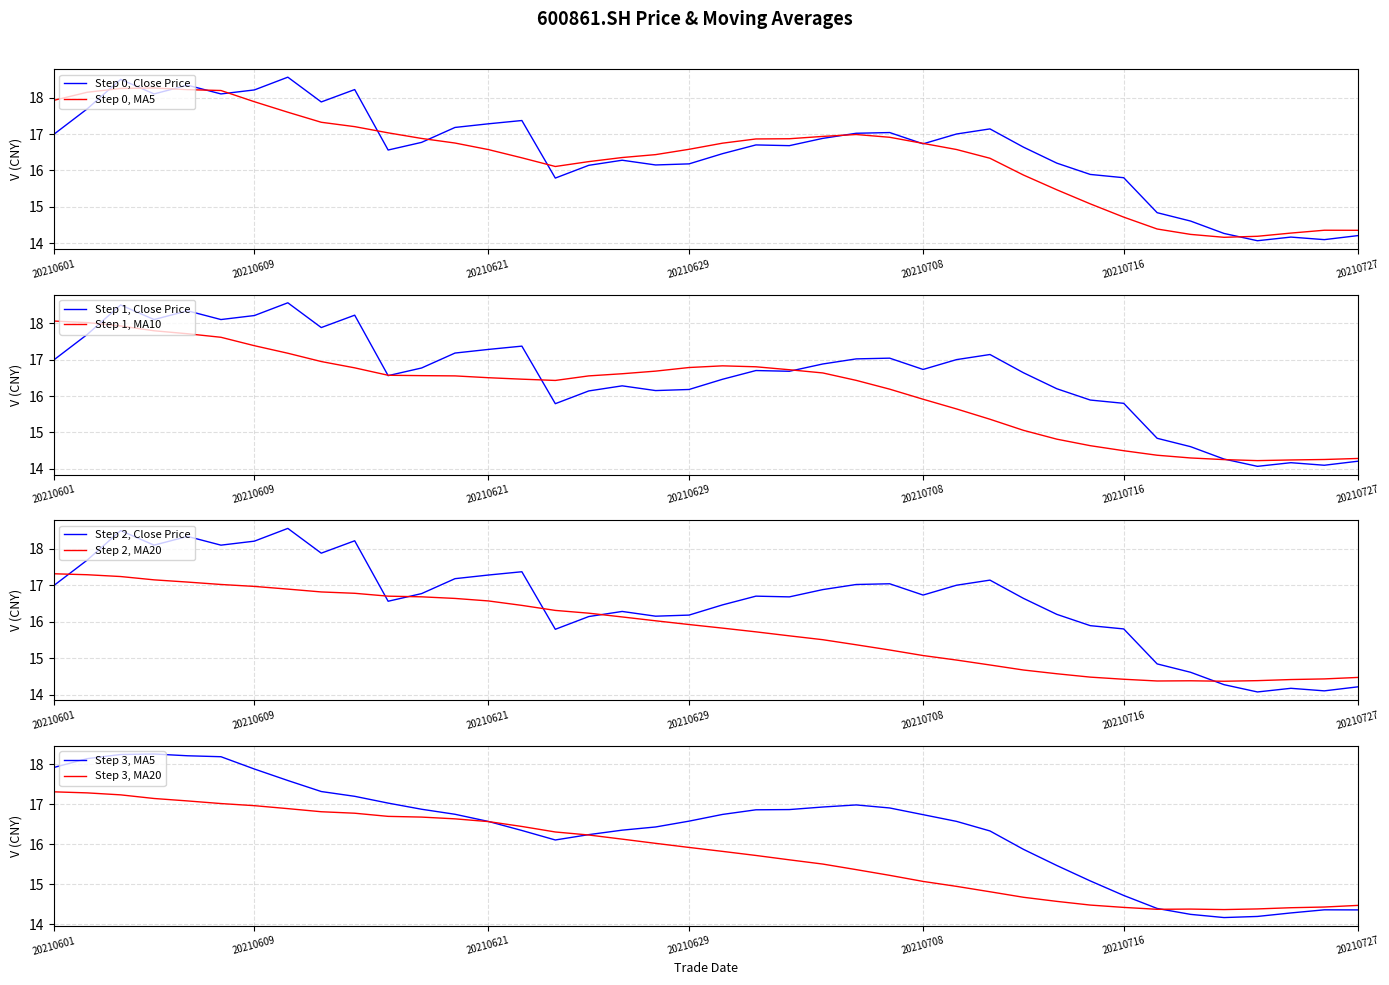

How many interior local valleys does the close series have?

10